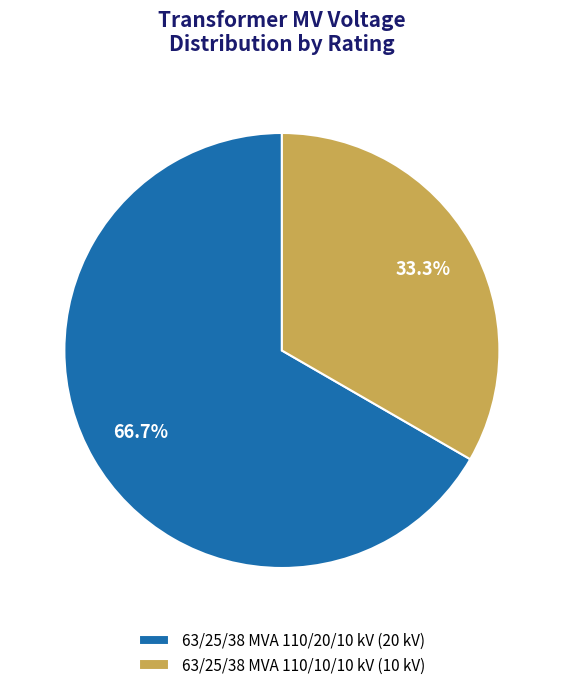

What is the total percentage of 63/25/38 MVA 110/10/10 kV and 63/25/38 MVA 110/20/10 kV?

100.0%